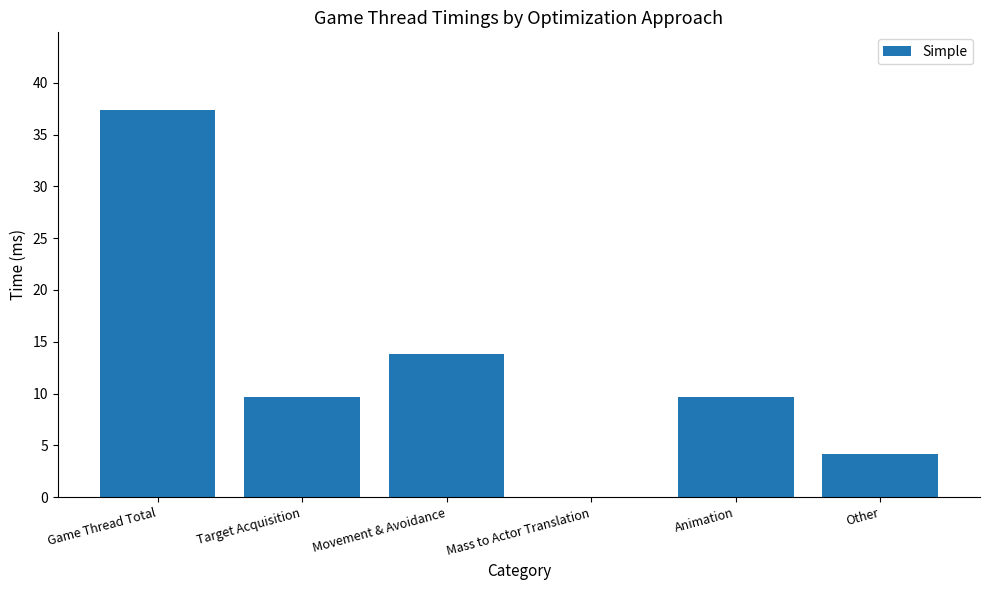

What is the sum of all values?

74.8